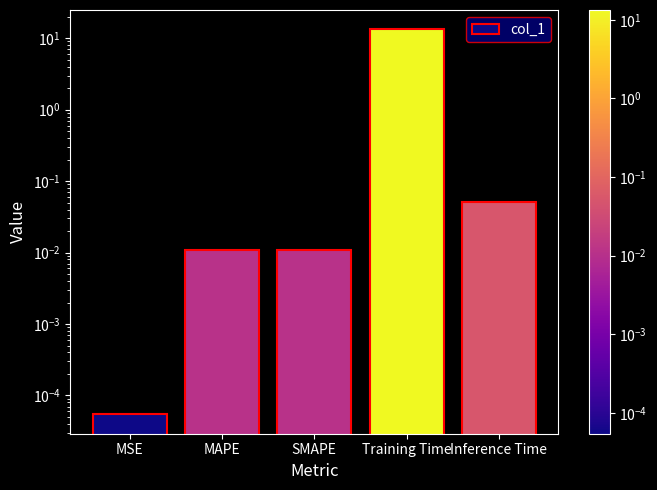

What position from the right is Inference Time?

1